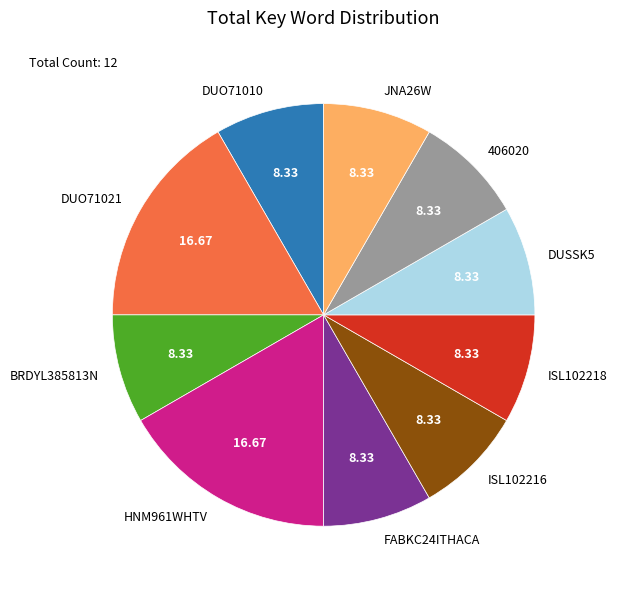

Combined, do HNM961WHTV and 406020 account for over 50%?

No